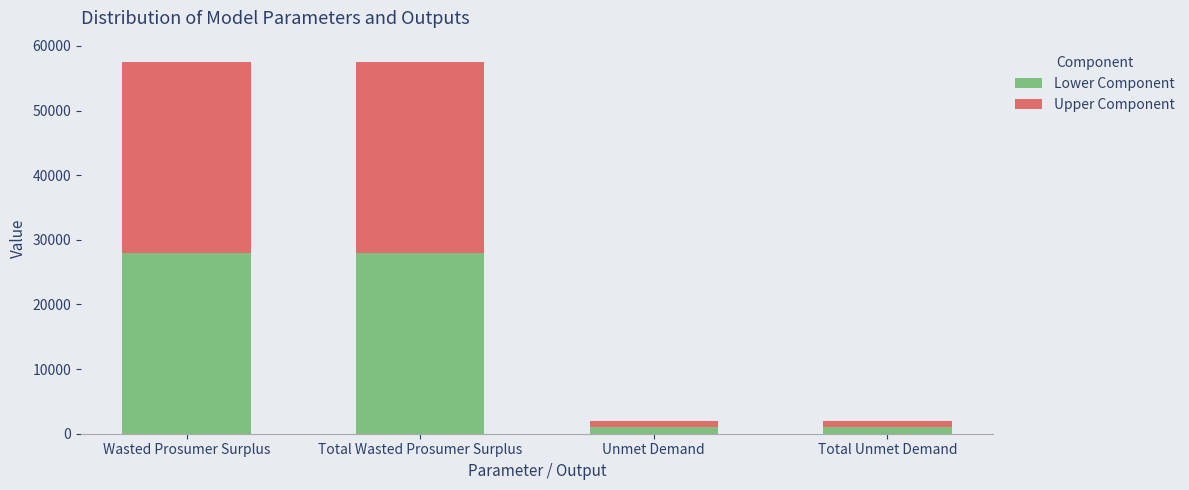

What is the sum of all Lower Component values?

58000.0